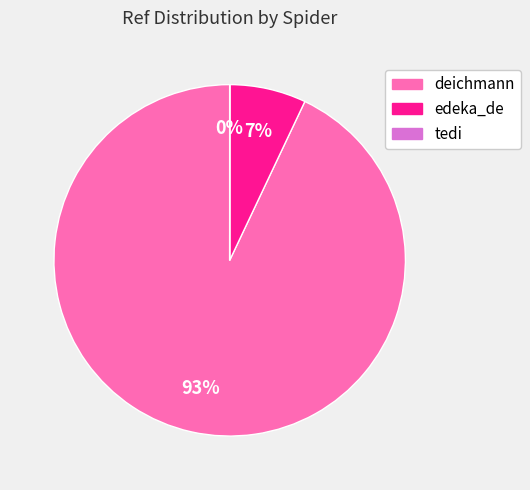

To the nearest percent, what is the average slice percentage?

33%